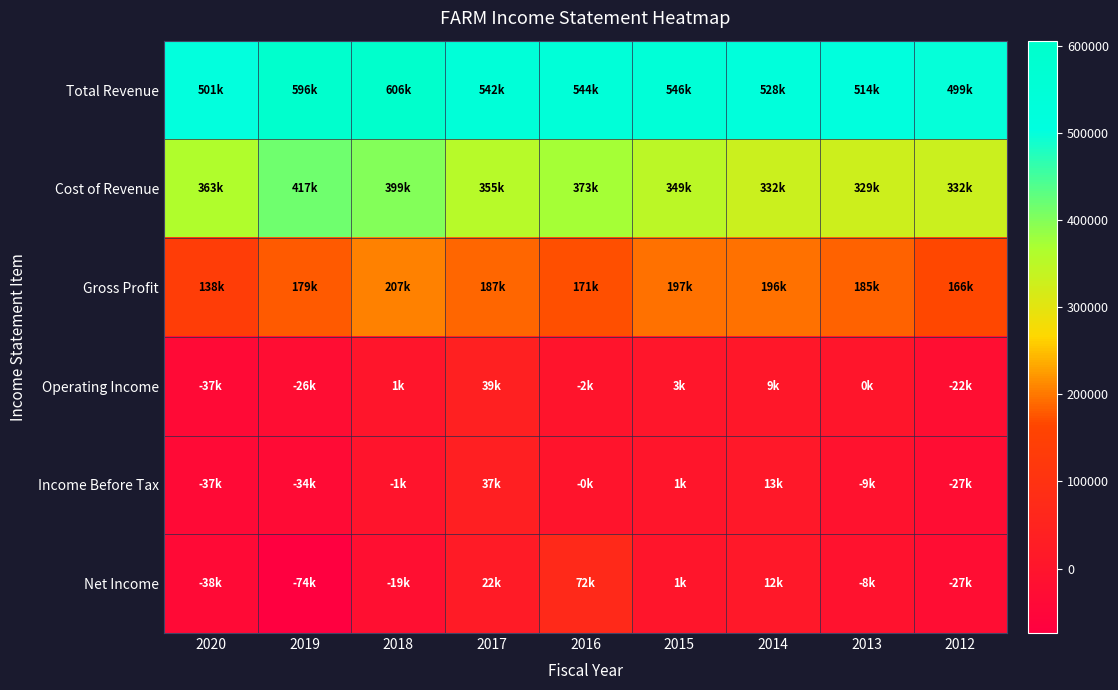

Rank the series at 2014 from highest to lowest value.

Total Revenue, Cost of Revenue, Gross Profit, Income Before Tax, Net Income, Operating Income